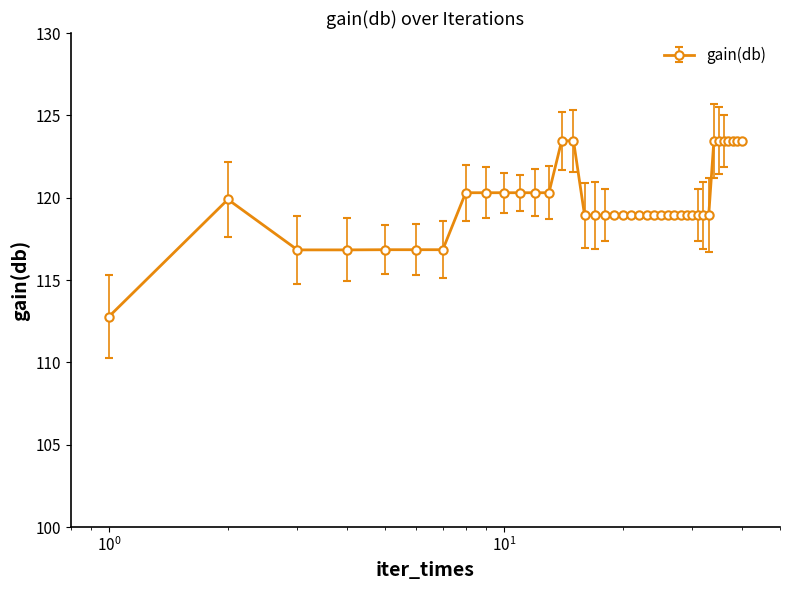

What is the difference between the second highest and minimum values?

10.7